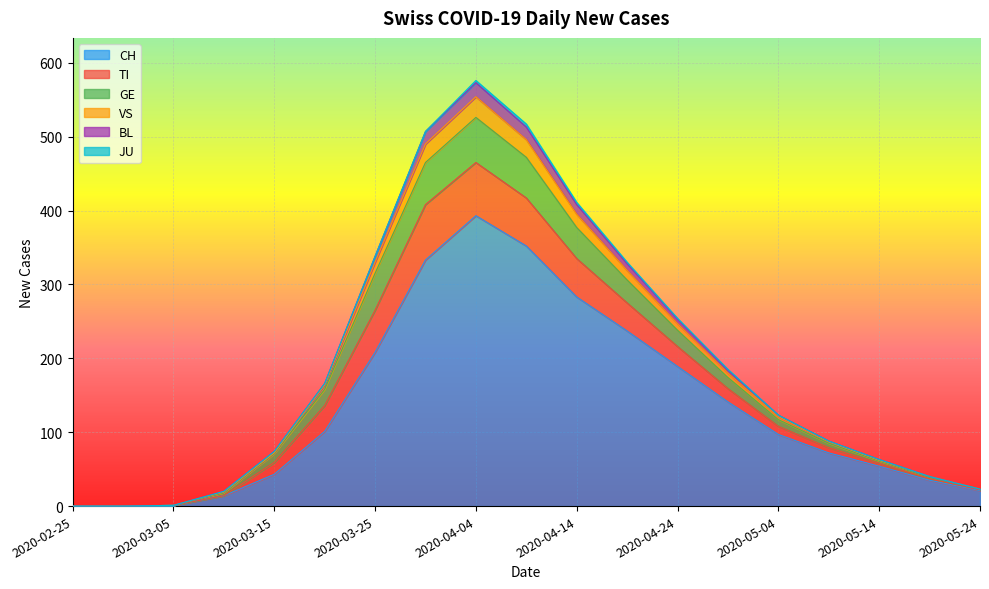

What is the label of the 12th point from the right?

2020-03-30